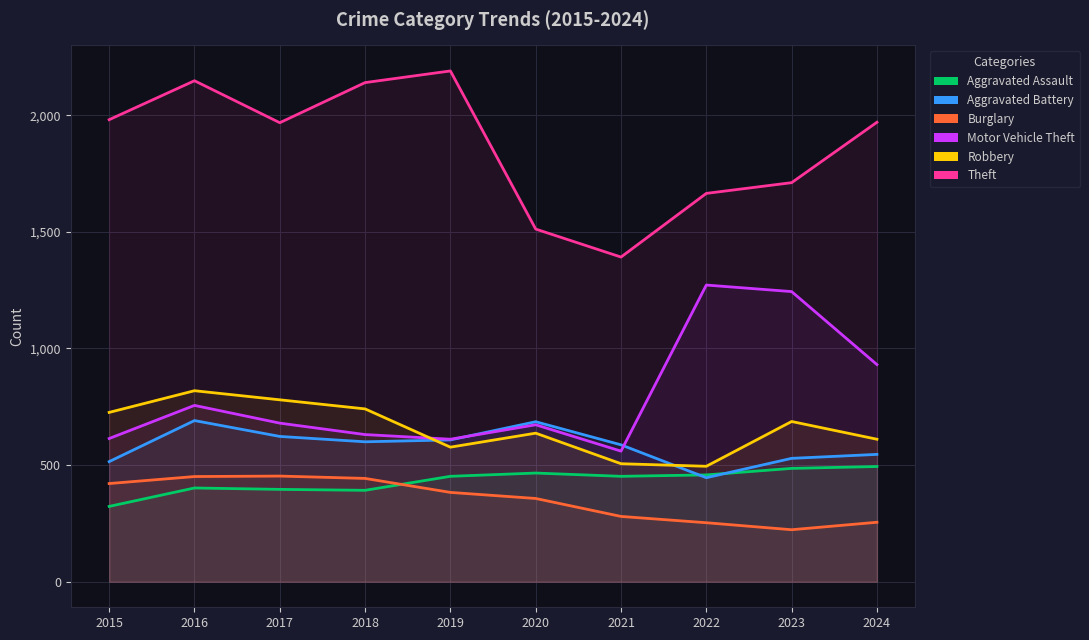

How many interior local peaks does the Aggravated Battery series have?

2